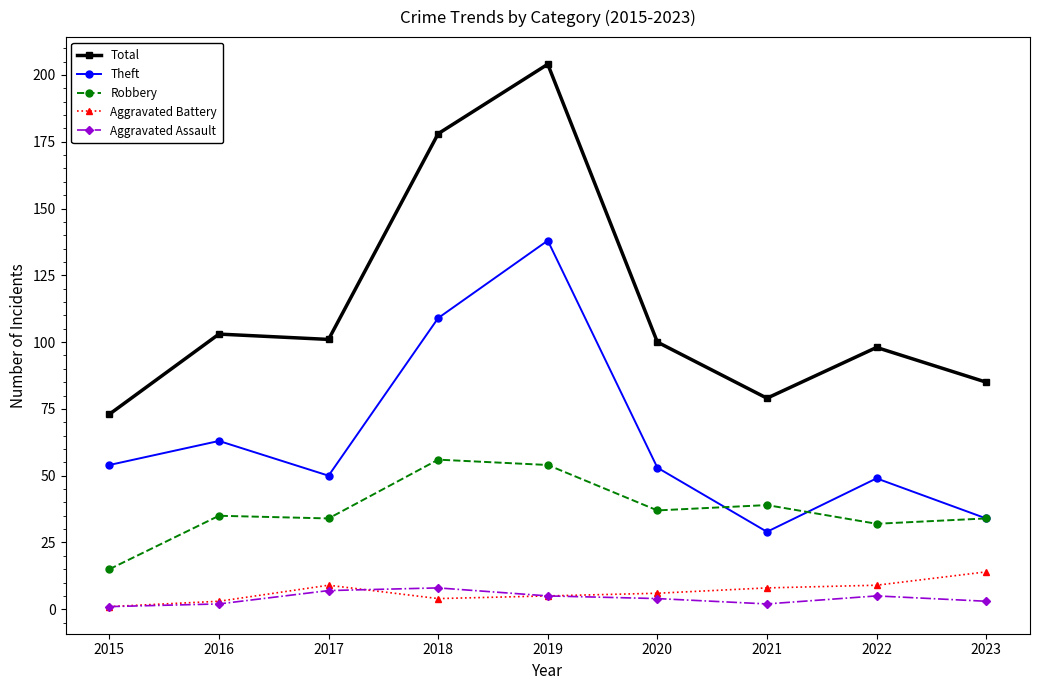

The Theft series shows 64 at 2019. True or false?

False